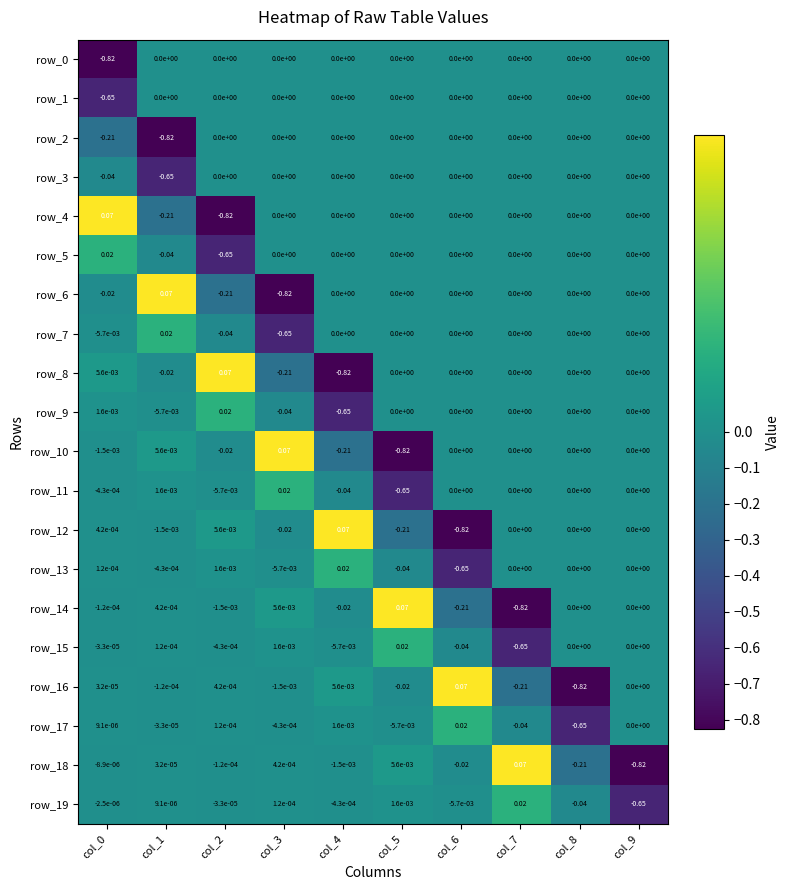

How many categories are shown in the chart?

10